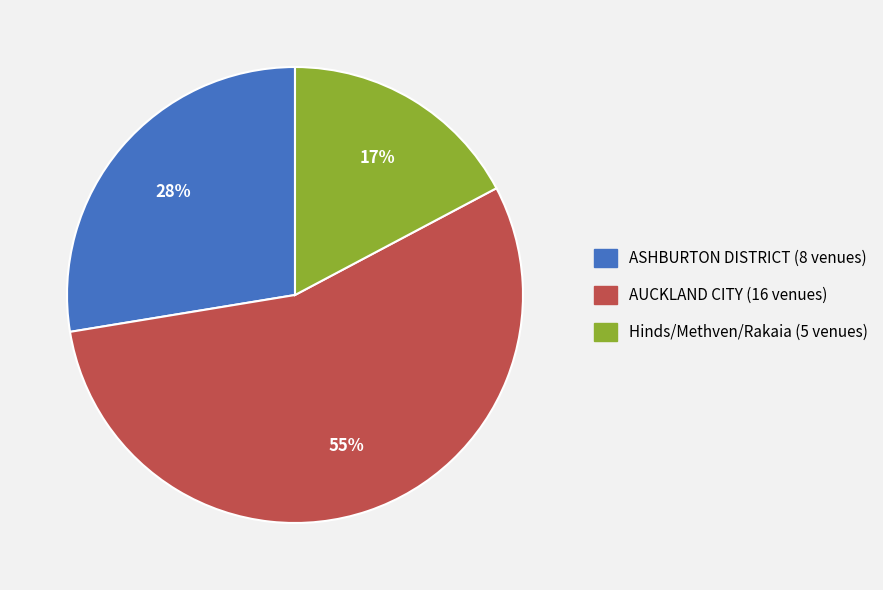

Is there any slice that represents more than half of the pie?

Yes